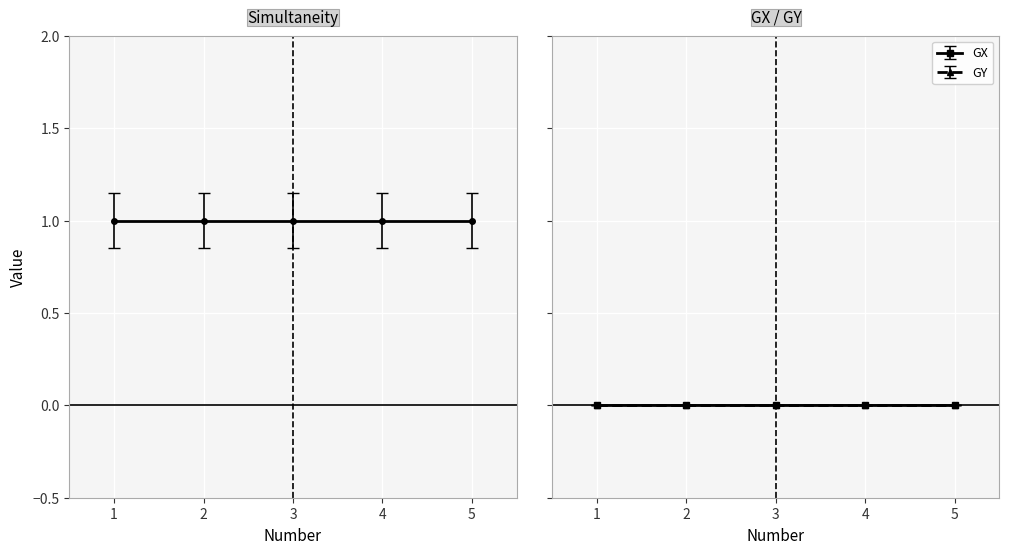

At which category is the sum across all series the highest?

1